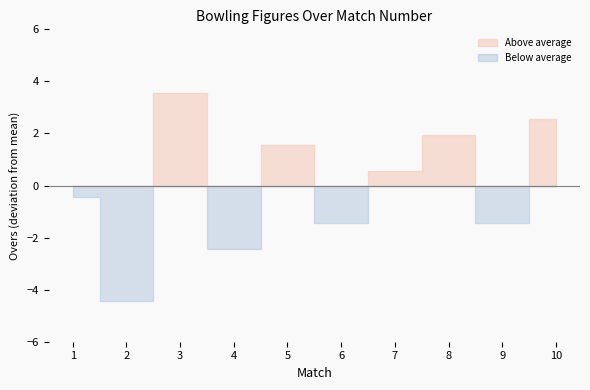

How many interior local peaks (higher than both neighbors) does the data have?

3